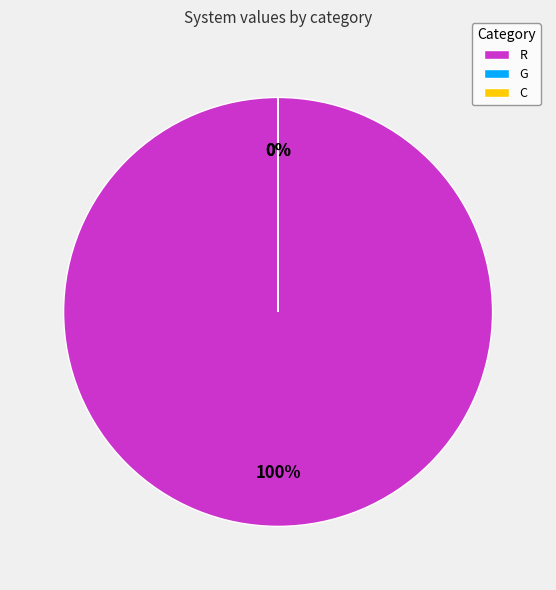

What is the change in value from R to G?

-5.5